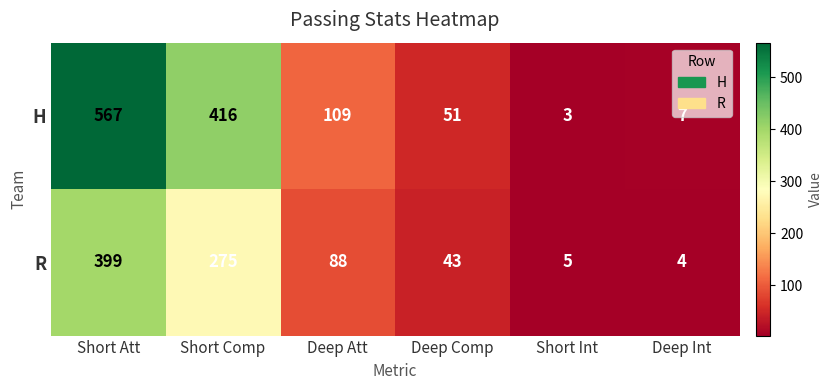

At which label is H closest to 285?

Short Comp